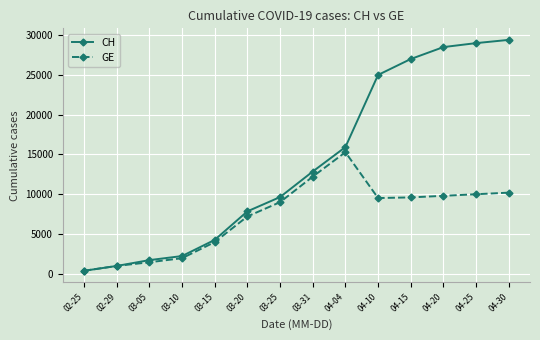

What is the total value across all series at 04-30?

39607